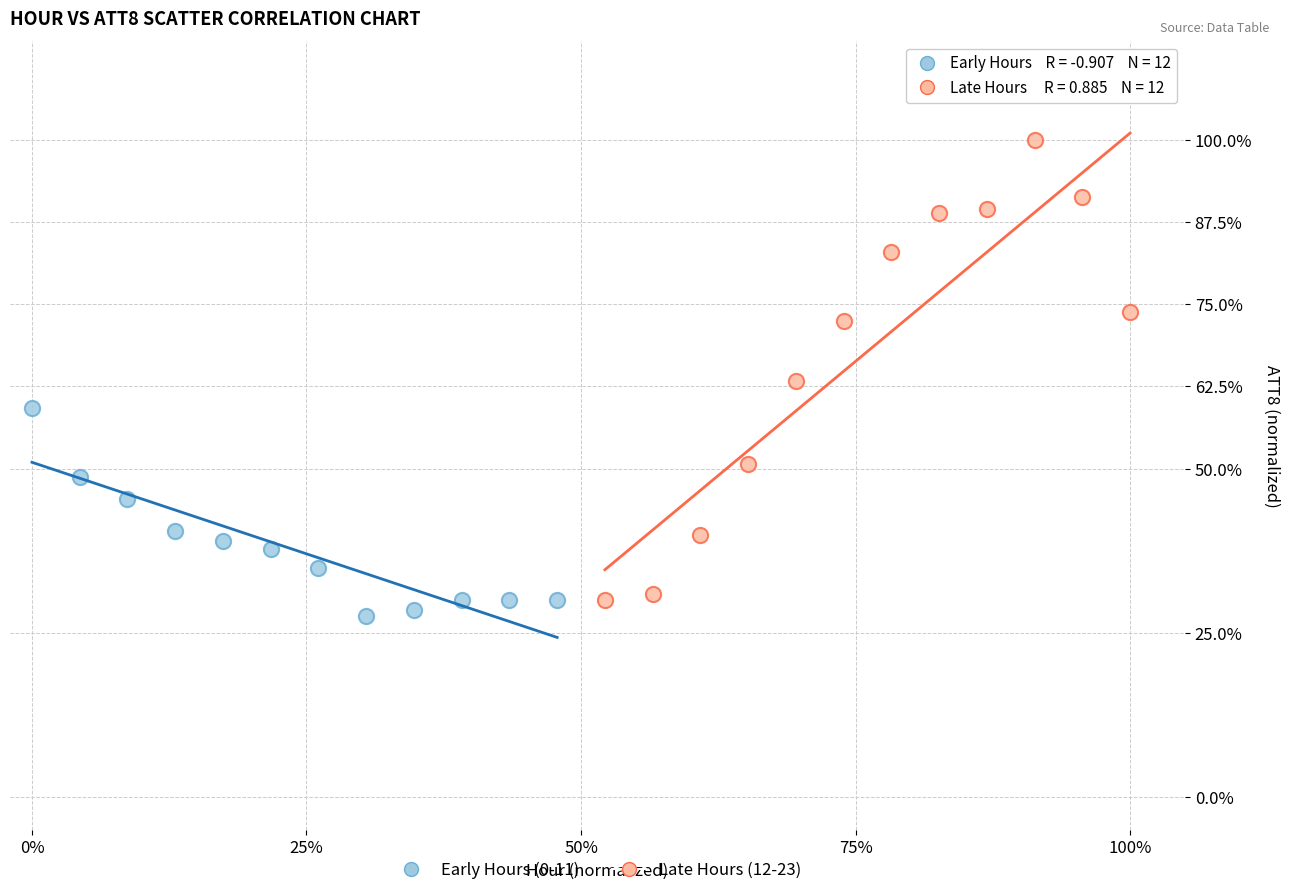

What are all the series names shown in the legend?

Early Hours (0-11), Late Hours (12-23)